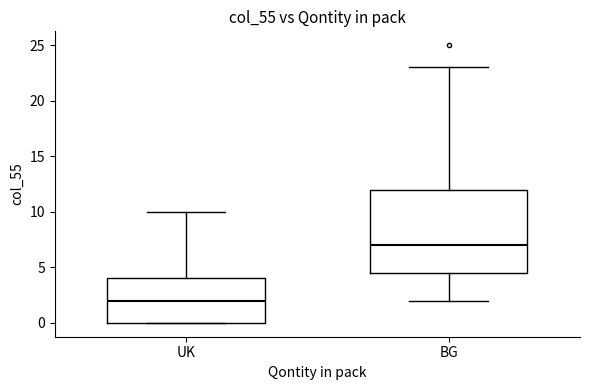

Reading left to right, read every box against the y-axis: the position of its median line, the range the box covers, and the ends of its whiskers. The values are not printed on the chart, so give them approximately, as read against the axis.

UK: median 2.0, box 0.0 to 4.0, whiskers 0.0 to 10.0
BG: median 7.0, box 4.5 to 12.0, whiskers 2.0 to 23.0